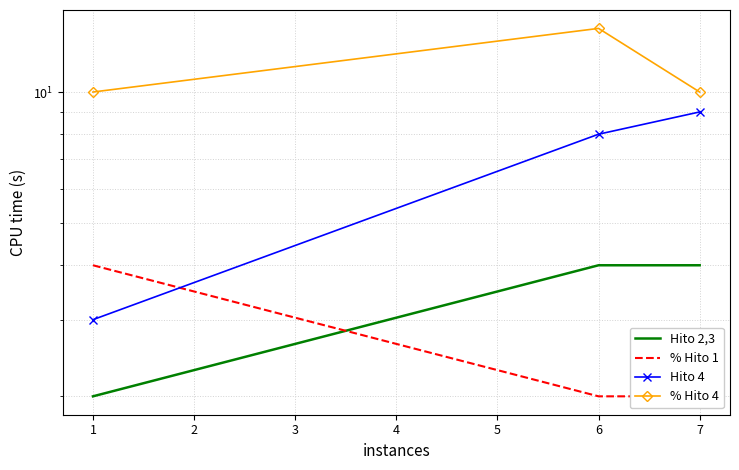

Rank the series at 1 from lowest to highest value.

% Hito 1, Hito 2,3, Hito 4, % Hito 4